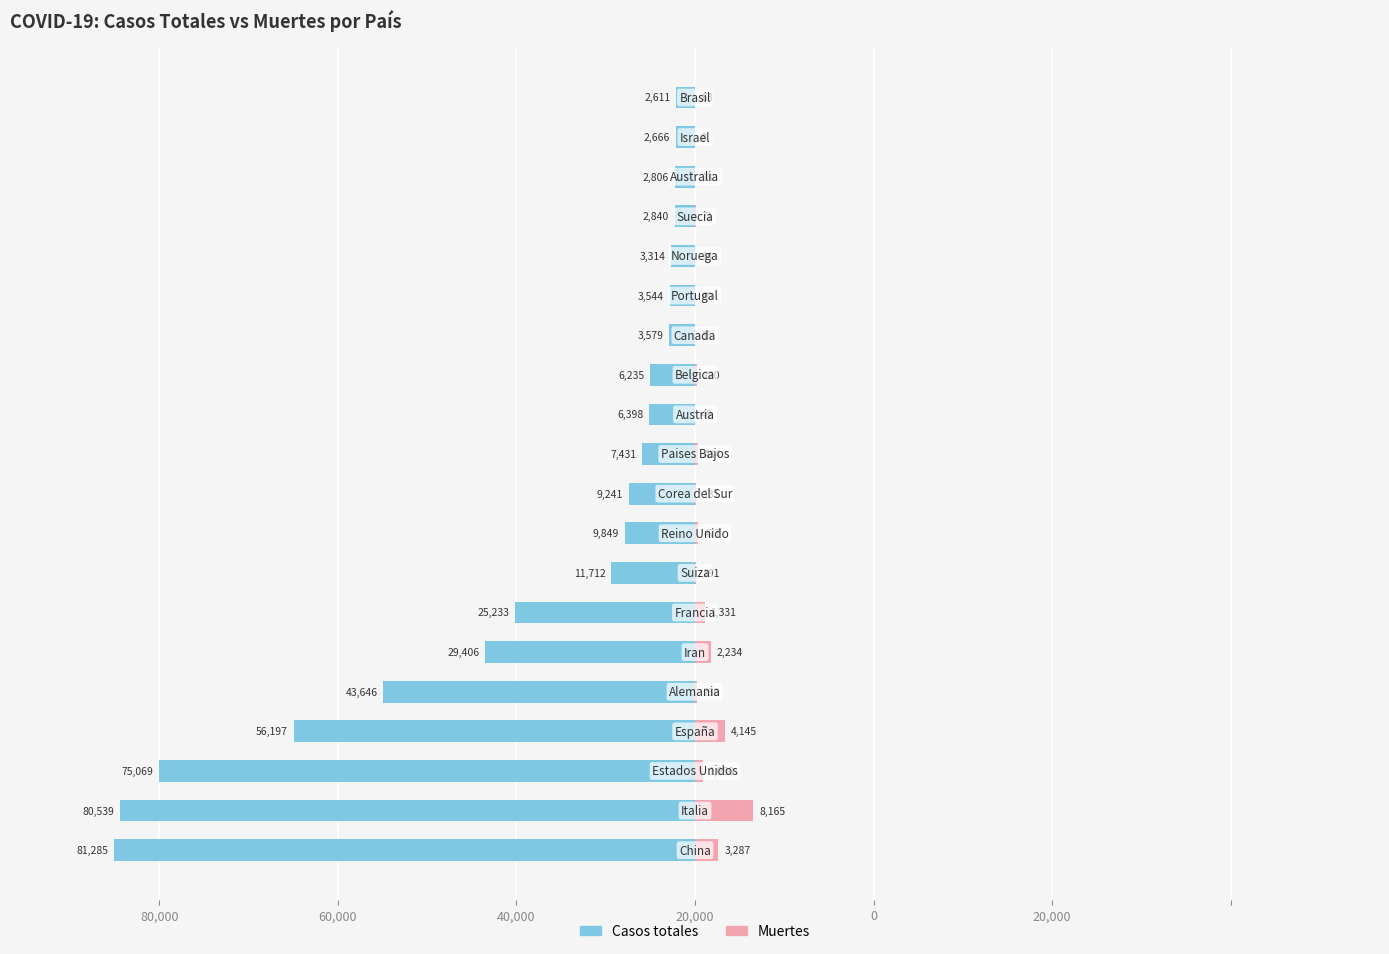

What is the sum of all Casos totales values?

-463601